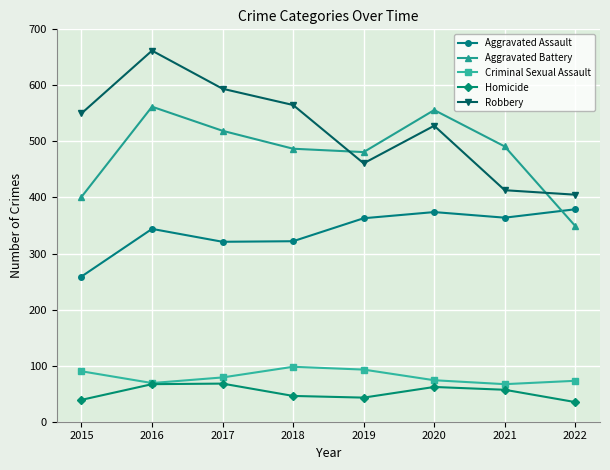

Is this an area chart (filled region under the line)?

No